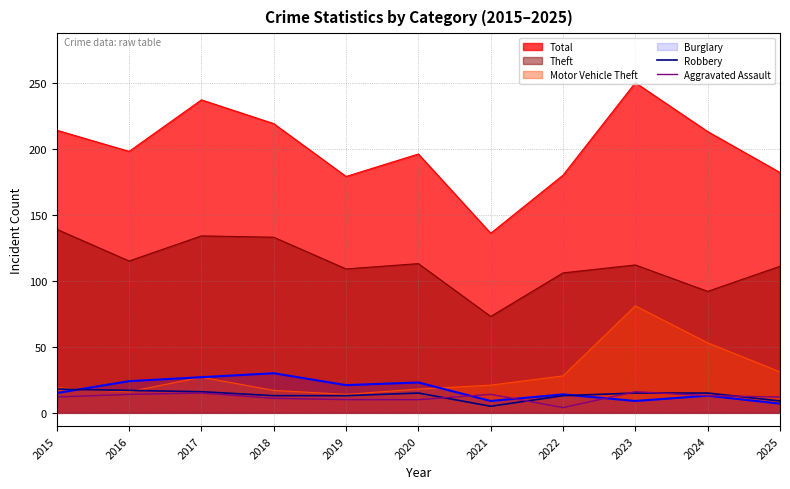

At which category is the sum across all series the highest?

2016